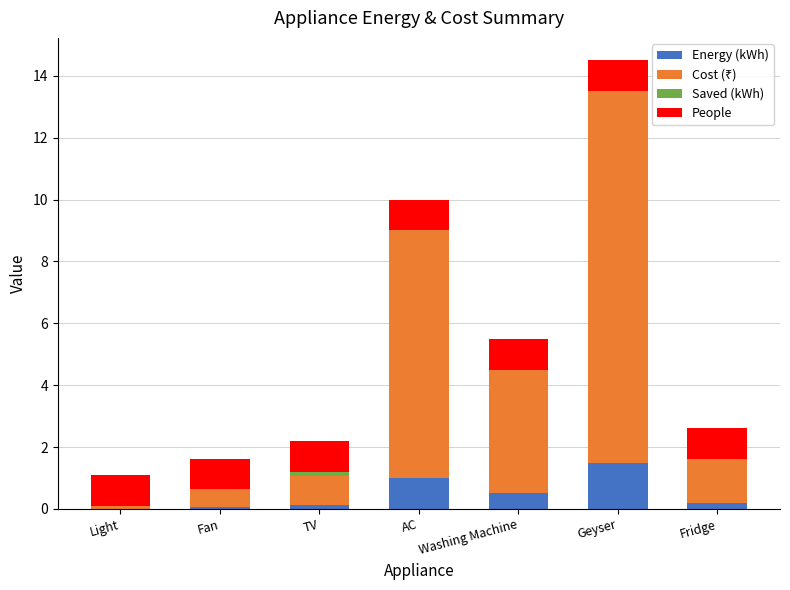

What is the maximum value for Energy (kWh)?

1.5